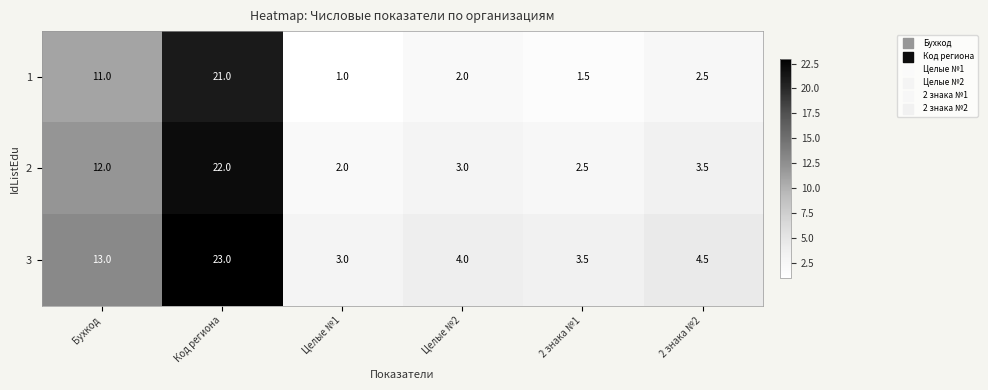

What is the smallest value displayed?

1.0